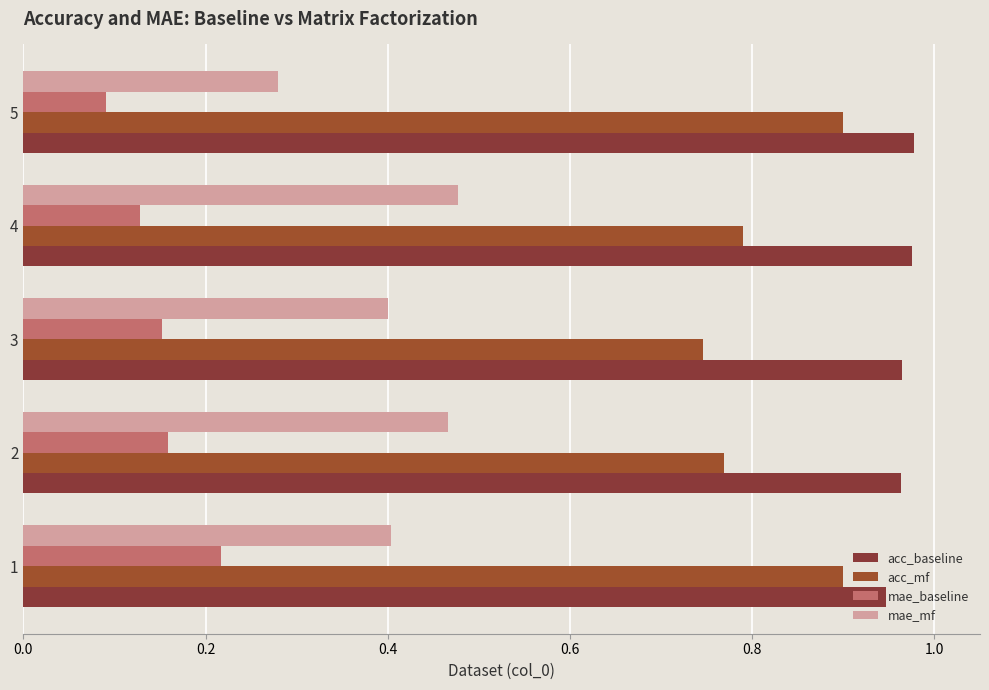

How many distinct data groups are displayed?

4